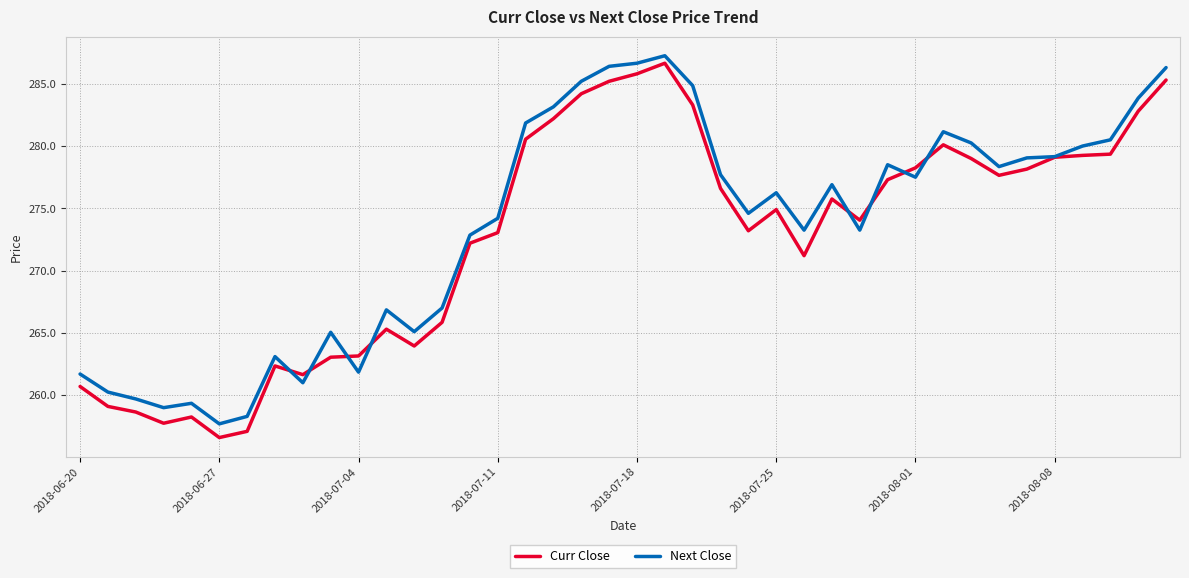

Which series has the widest spread of values?

Curr Close